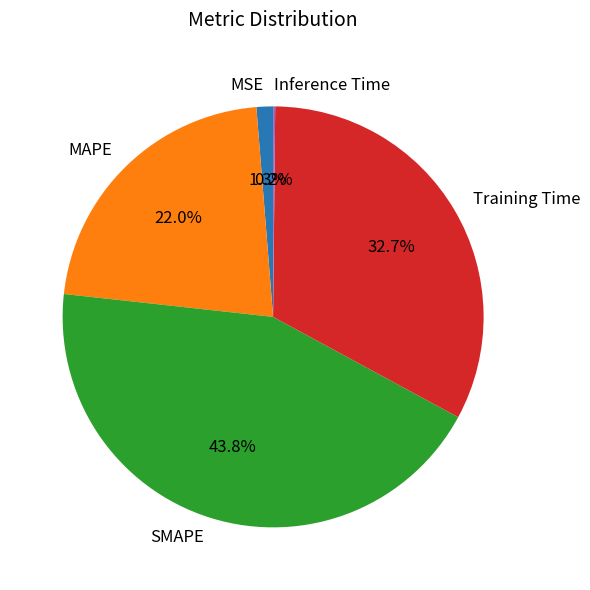

The MSE slice represents 11% of the pie. True or false?

False